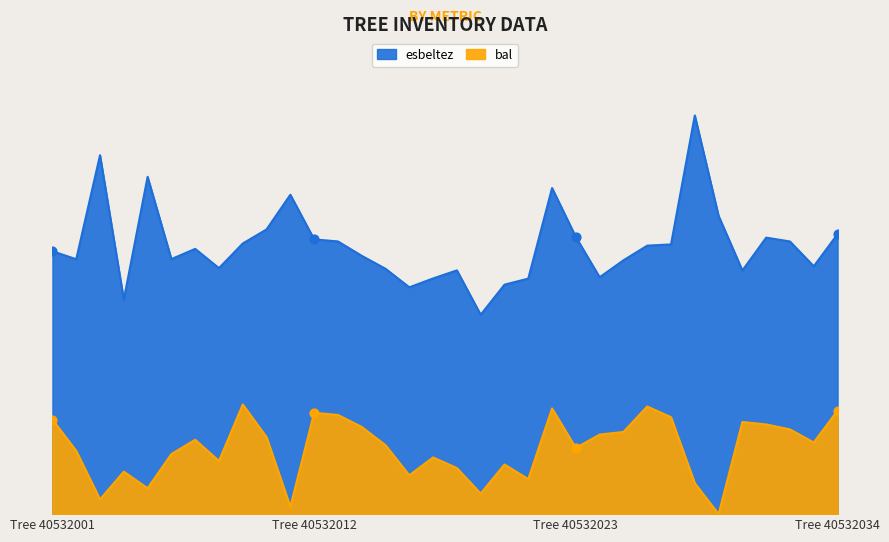

Which series reaches the maximum Y coordinate?

esbeltez